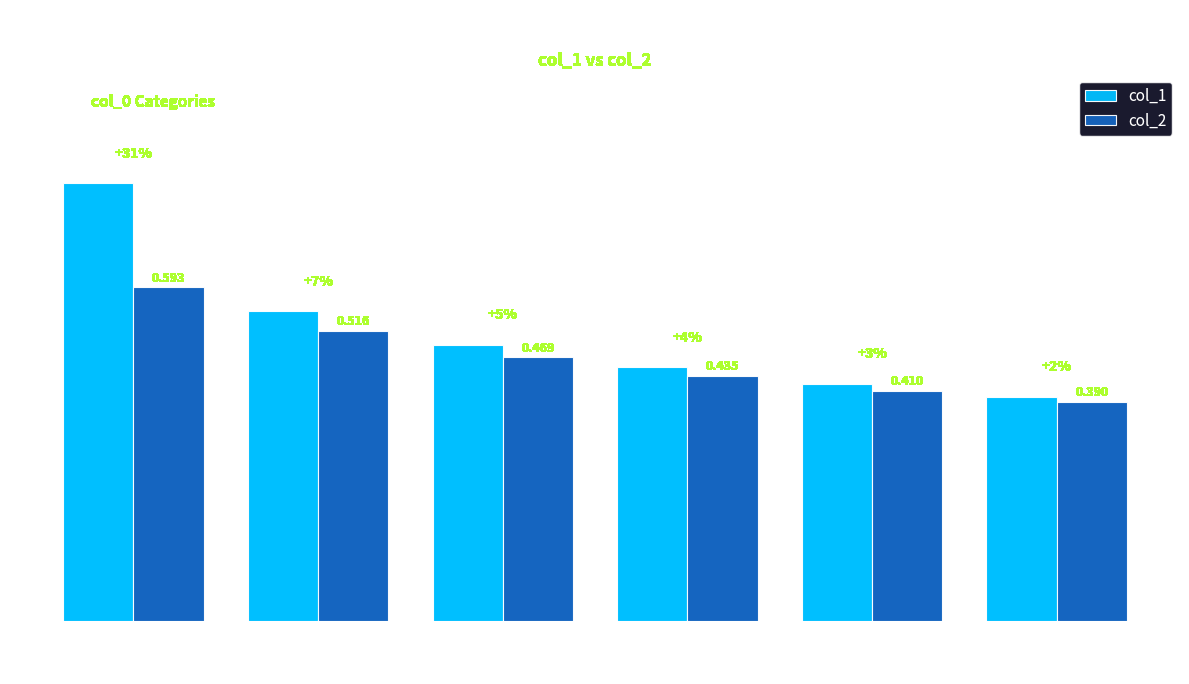

How many groups of bars are there?

6